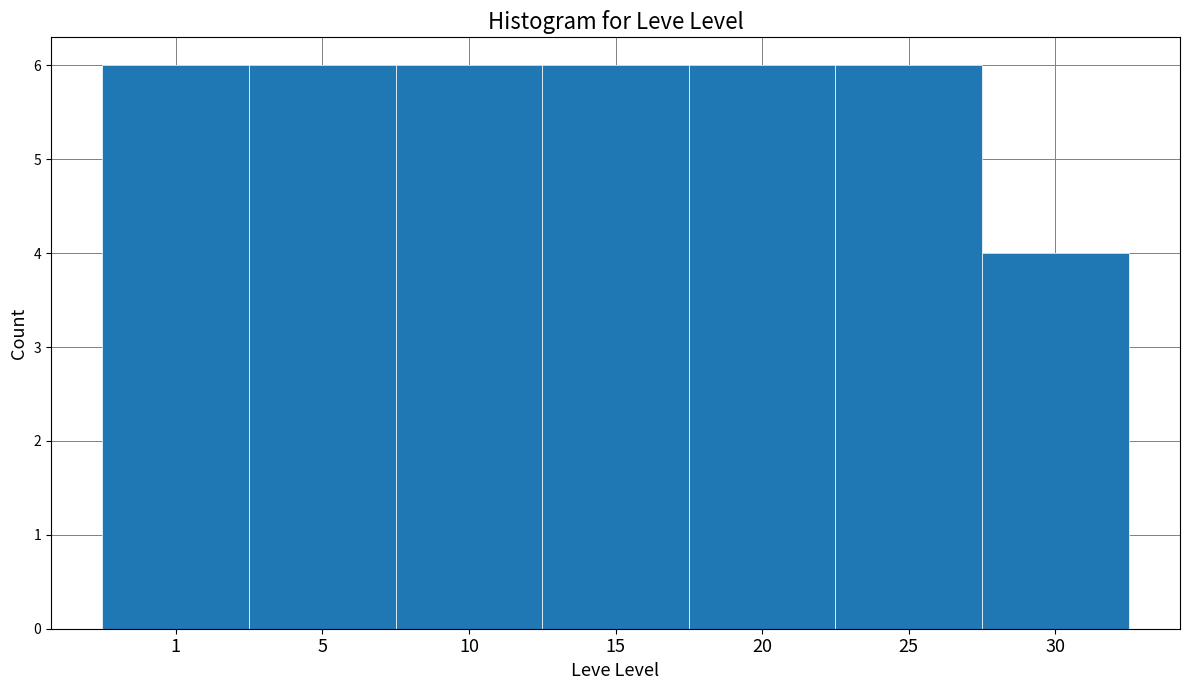

Reading left to right, list all the values displayed in this chart.

6	6	6	6	6	6	4